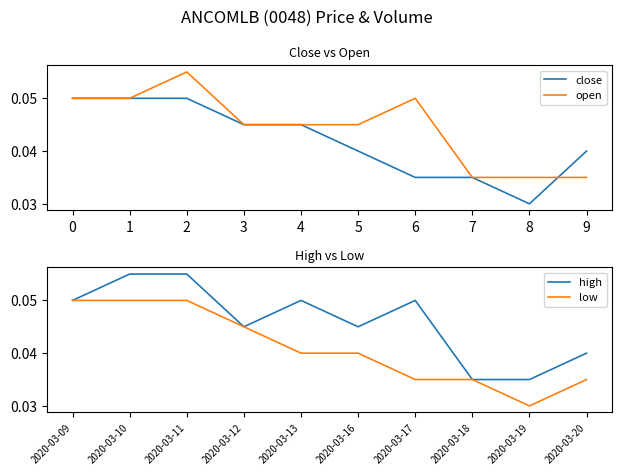

Is the value of close at 3 greater than the value of open at 6?

No